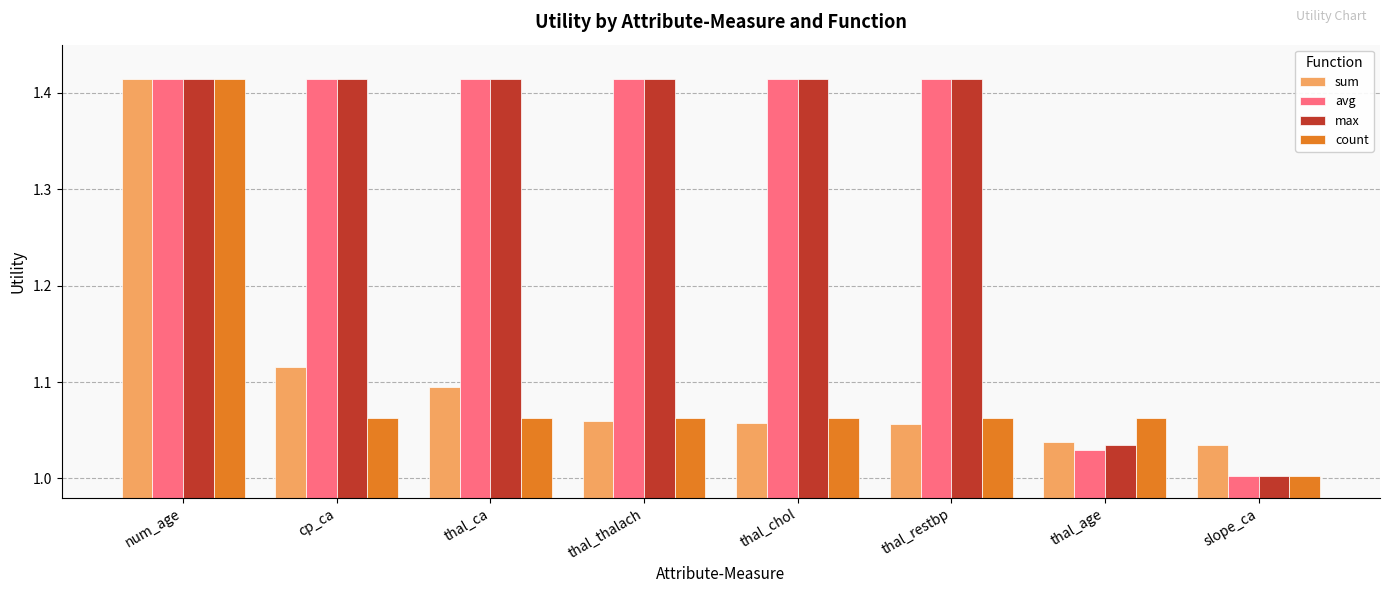

Which category has the lowest value in the count series?

slope_ca